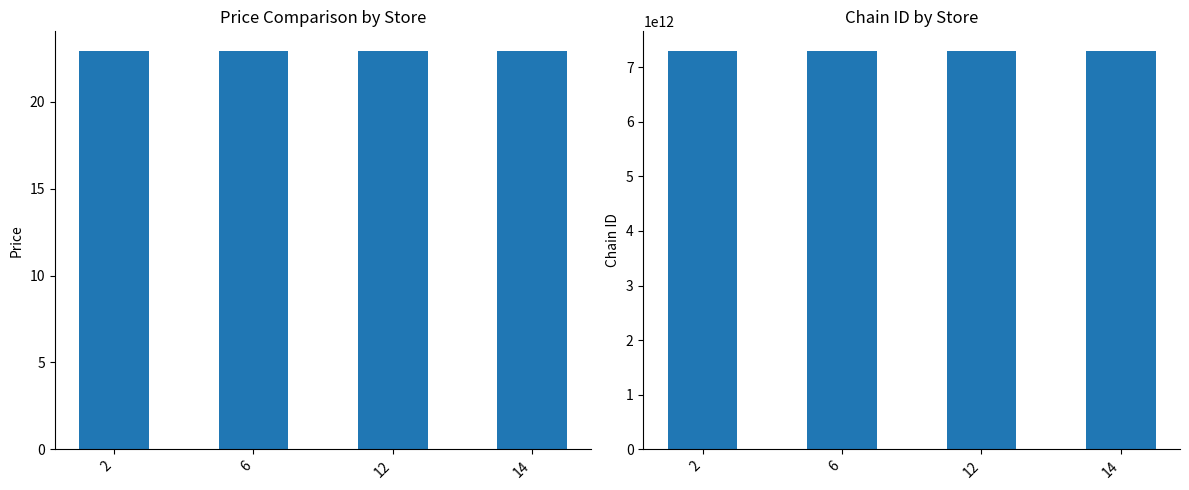

The value of price at 12 is 22.9. True or false?

True